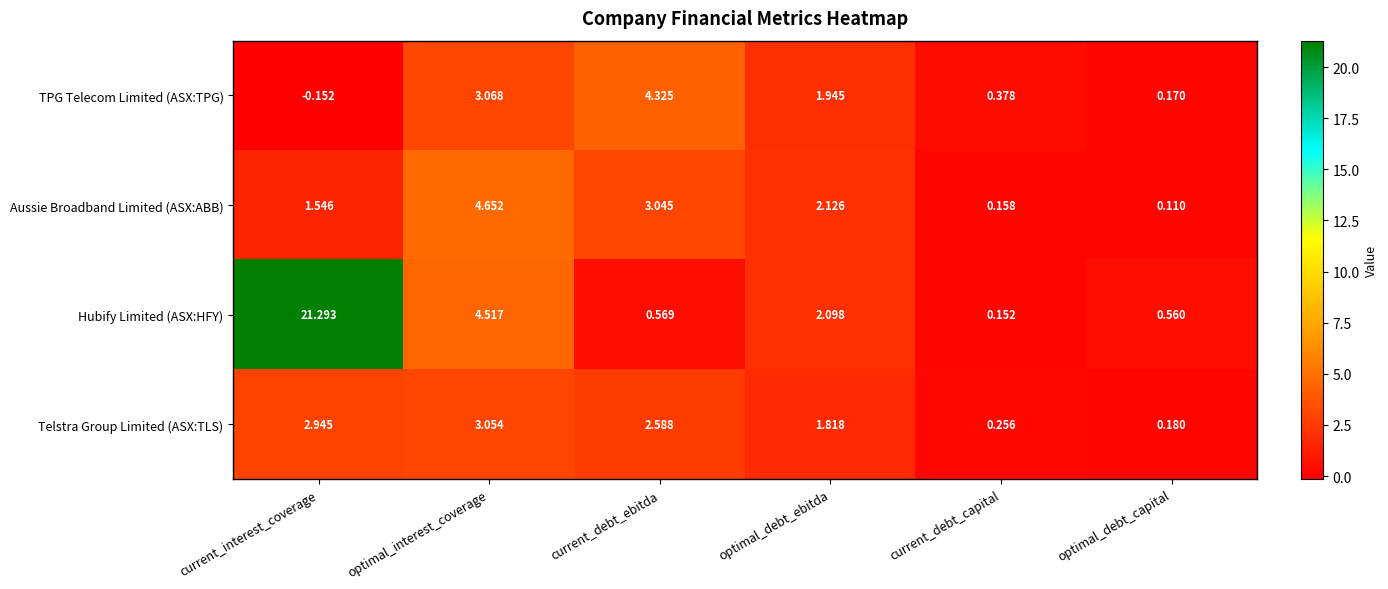

At optimal_debt_capital, list the series in order from smallest to largest.

Aussie Broadband Limited (ASX:ABB), TPG Telecom Limited (ASX:TPG), Telstra Group Limited (ASX:TLS), Hubify Limited (ASX:HFY)